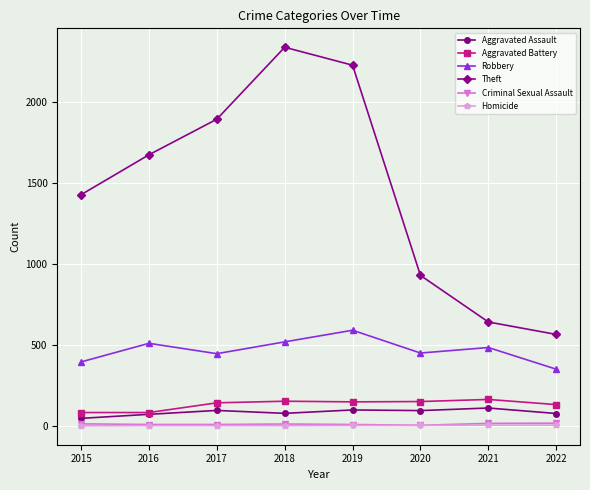

Which label corresponds to the largest value in the chart?

2018